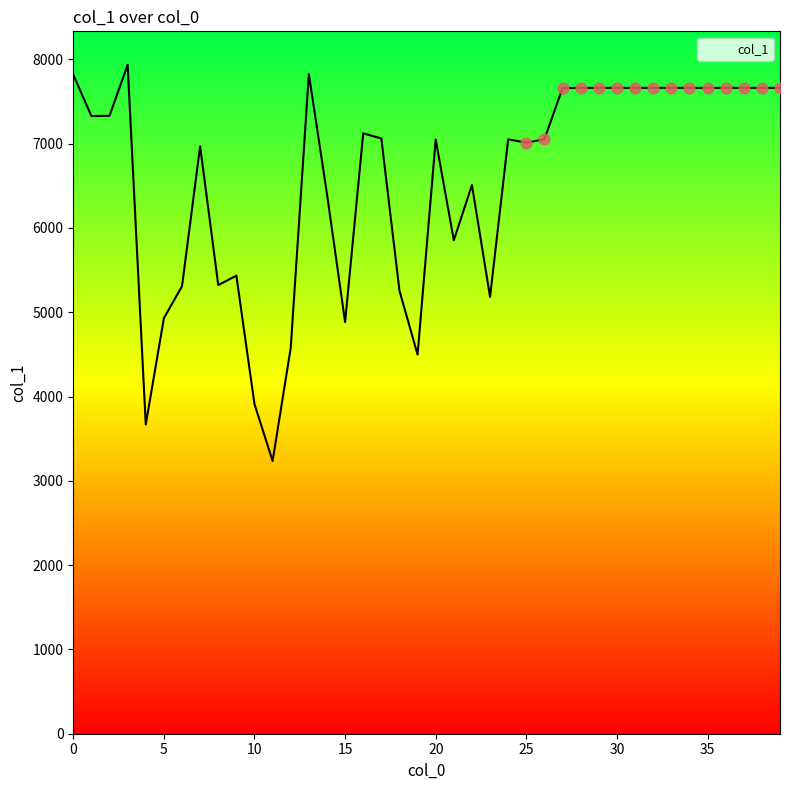

What is the greatest value displayed?

7935